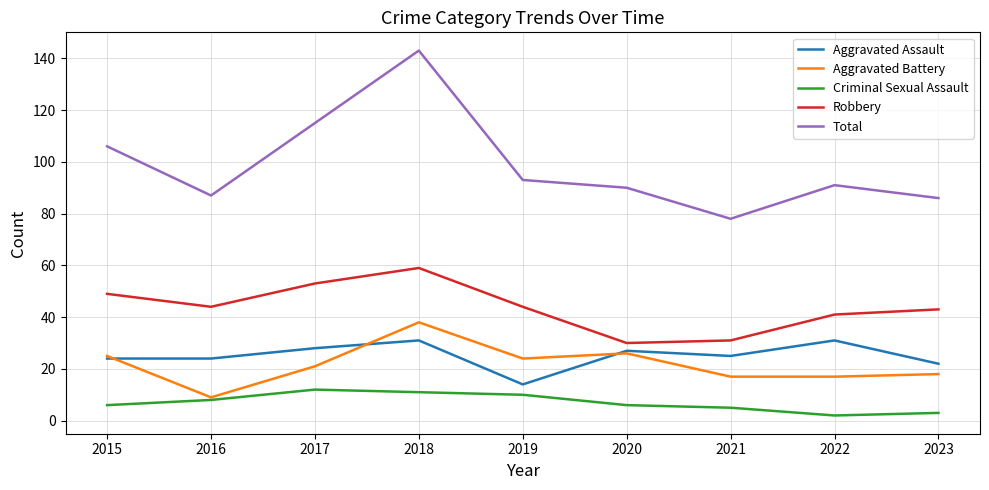

Reading left to right, what are all the values shown in this chart?

Aggravated Assault: 24	24	28	31	14	27	25	31	22
Aggravated Battery: 25	9	21	38	24	26	17	17	18
Criminal Sexual Assault: 6	8	12	11	10	6	5	2	3
Robbery: 49	44	53	59	44	30	31	41	43
Total: 106	87	115	143	93	90	78	91	86